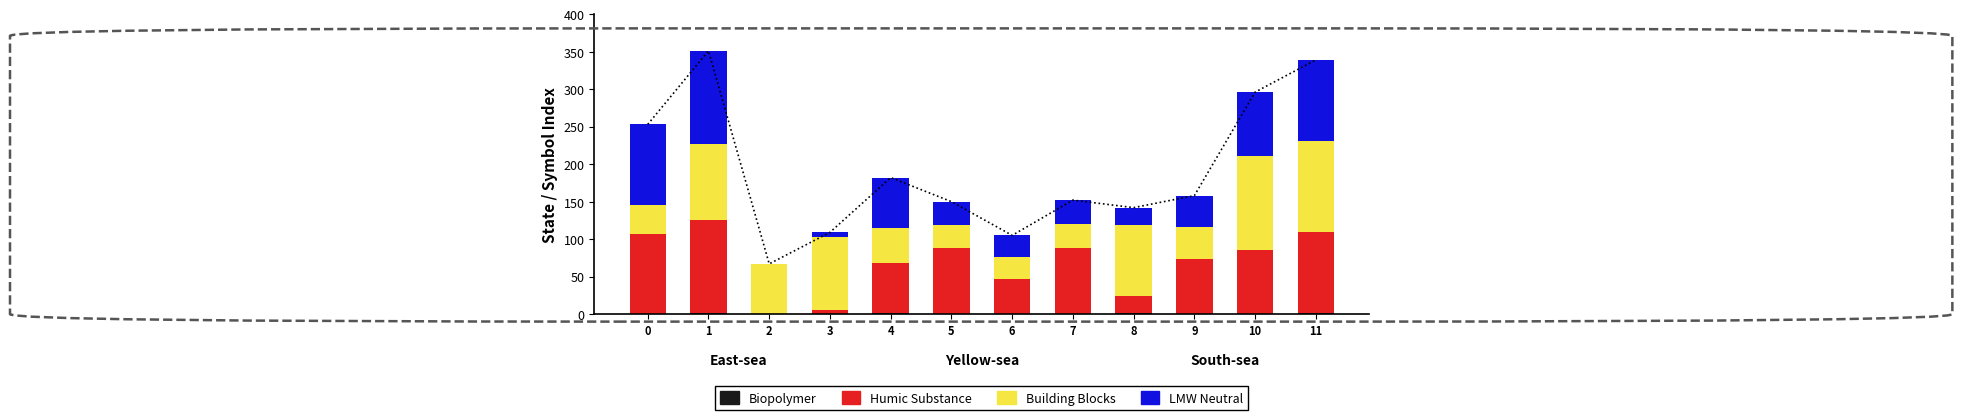

How many data points in Building Blocks are above 67?

5